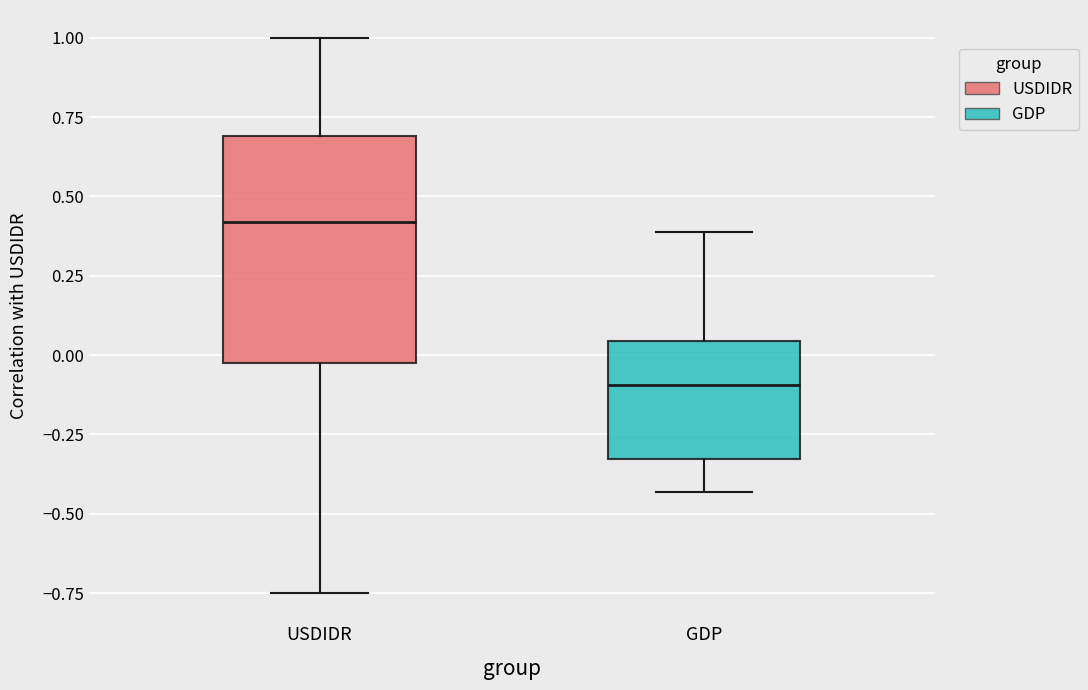

Reading left to right, transcribe this box plot: for each box, give where its median line is, the range the box spans, and where its two whiskers end, as read against the y-axis. The values are not printed on the chart, so give them approximately, as read against the axis.

USDIDR: median 0.40, box -0.05 to 0.70, whiskers -0.75 to 1.00
GDP: median -0.10, box -0.35 to 0.05, whiskers -0.45 to 0.40